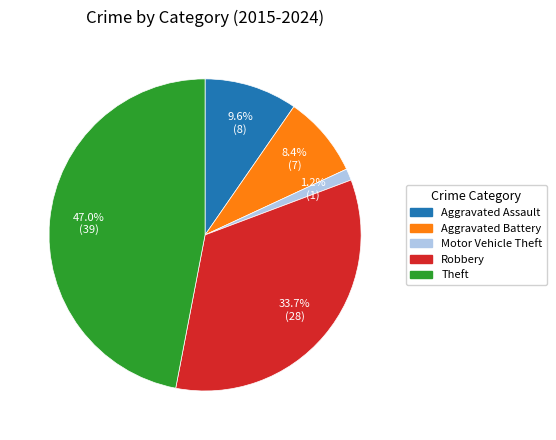

Count the number of slices in the pie.

5